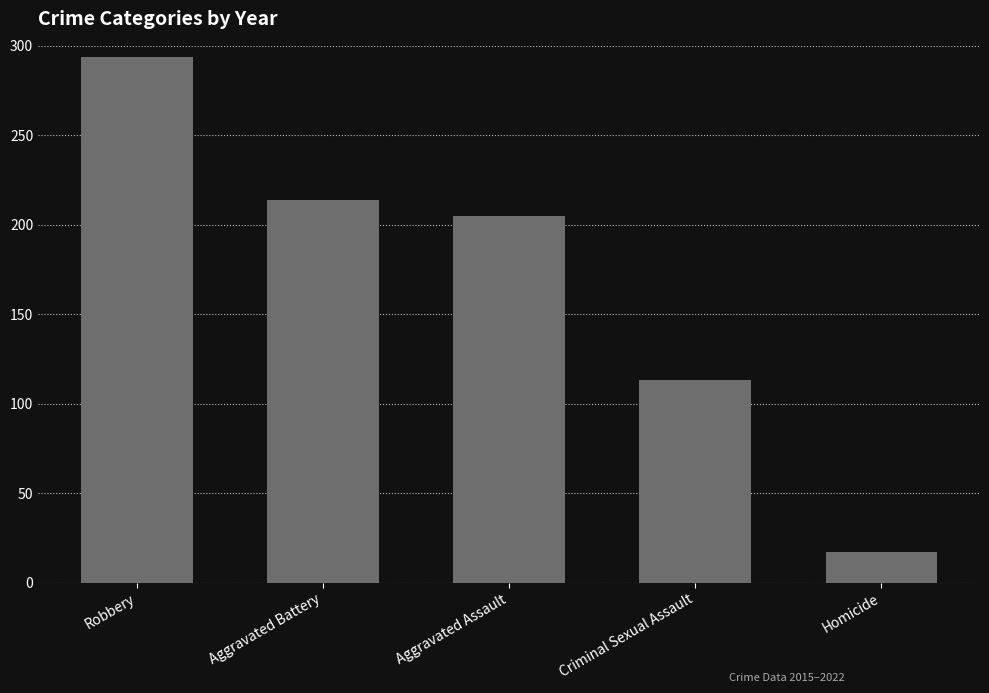

What is the sum of the values at Robbery and Aggravated Battery?

508